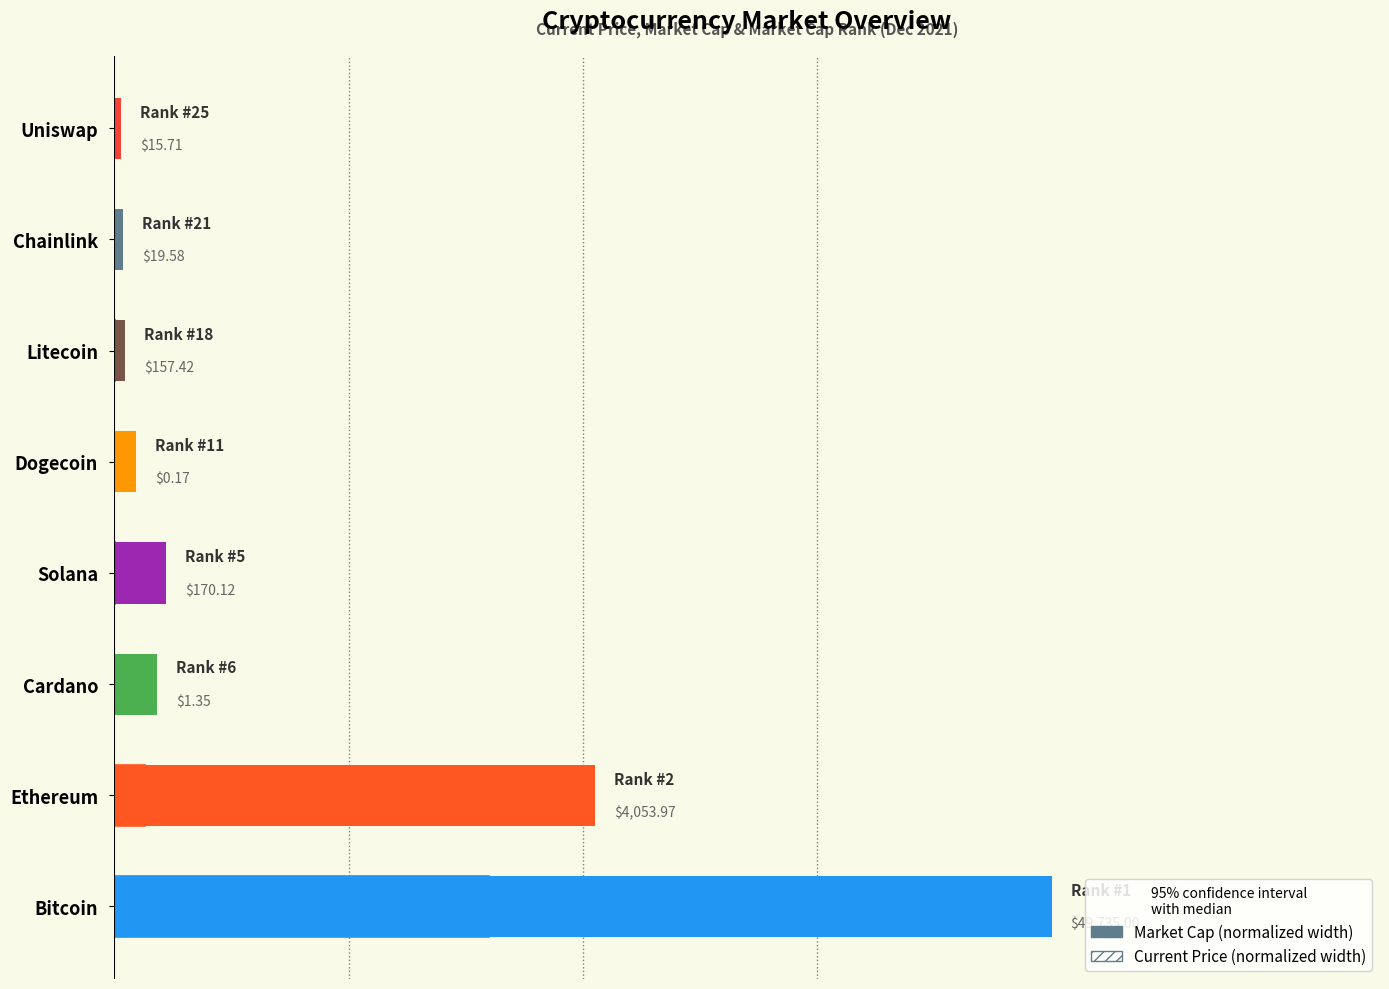

What is the change in value from Ethereum to Litecoin?

-0.5